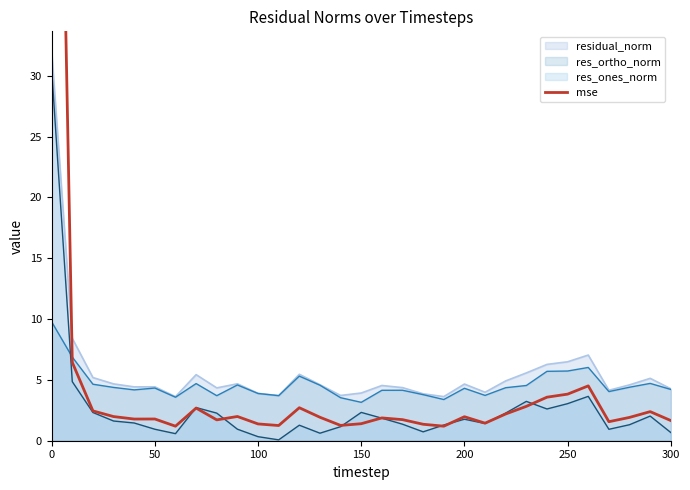

The value of res_ones_norm at 250 is 3.0. True or false?

True